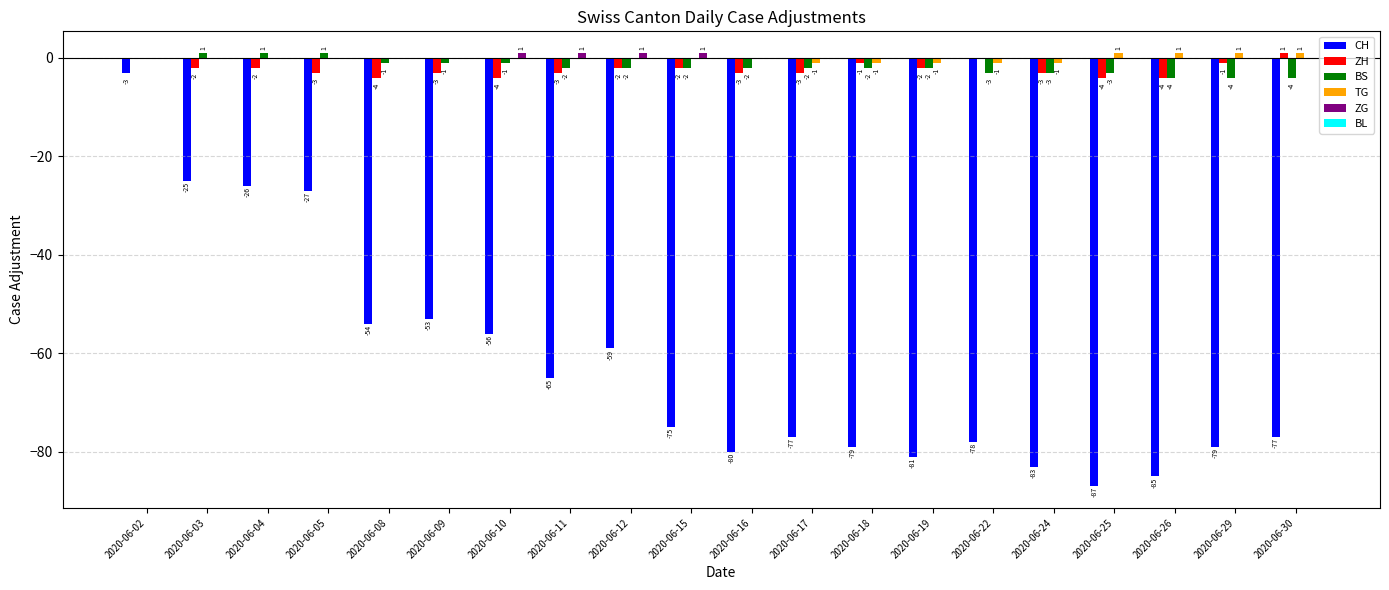

What is the total value across all series at 2020-06-02?

-3